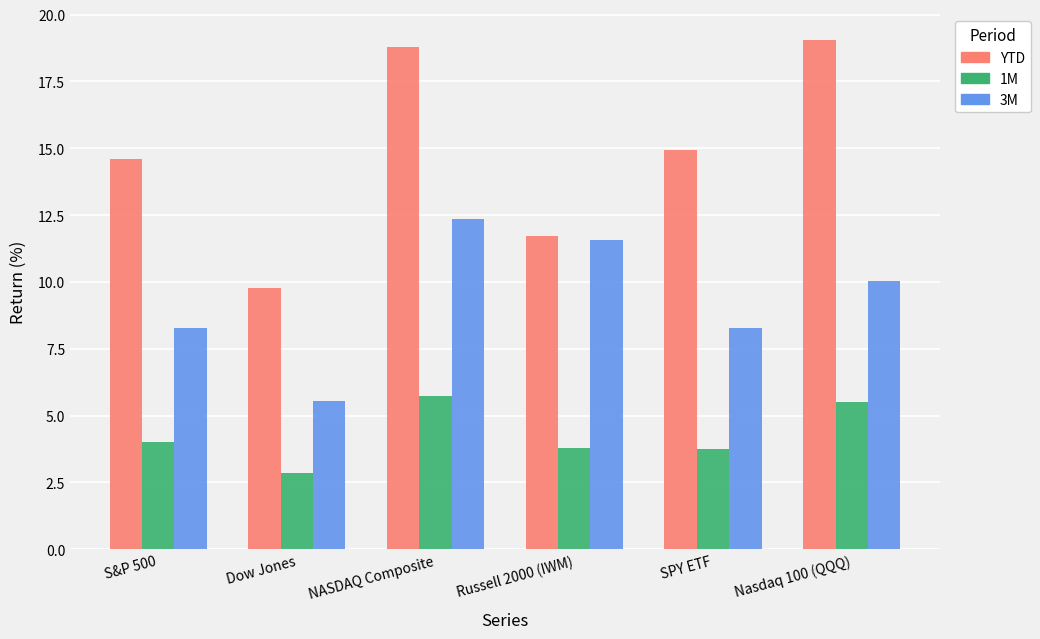

How many data points in 1M are less than 3?

1